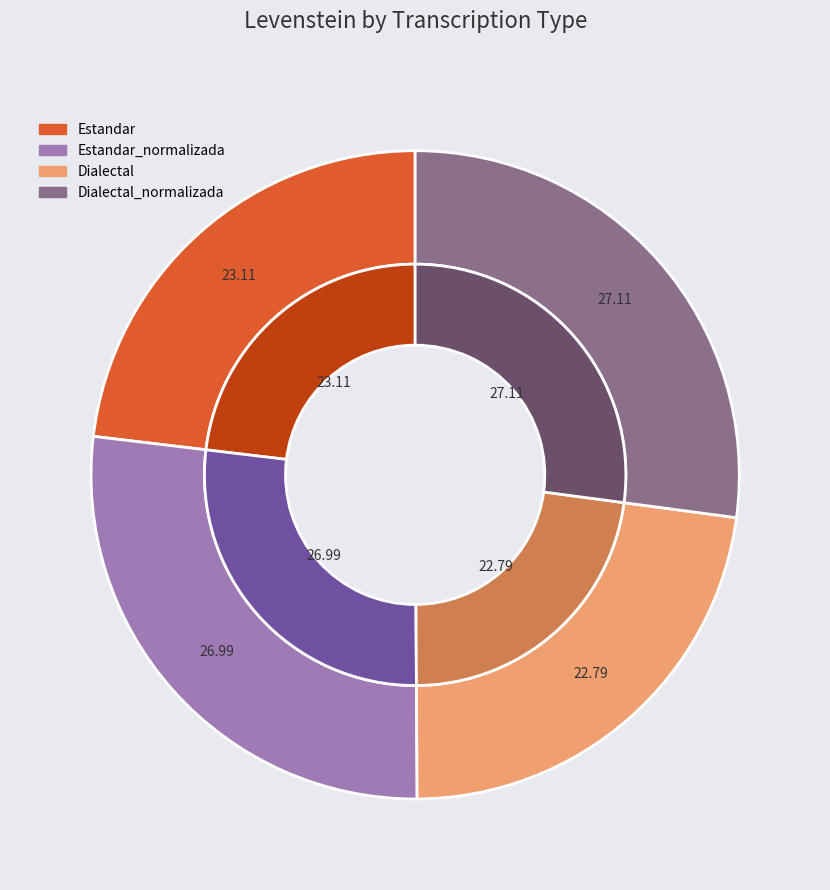

What portion of the pie excludes Dialectal_normalizada?

72.9%